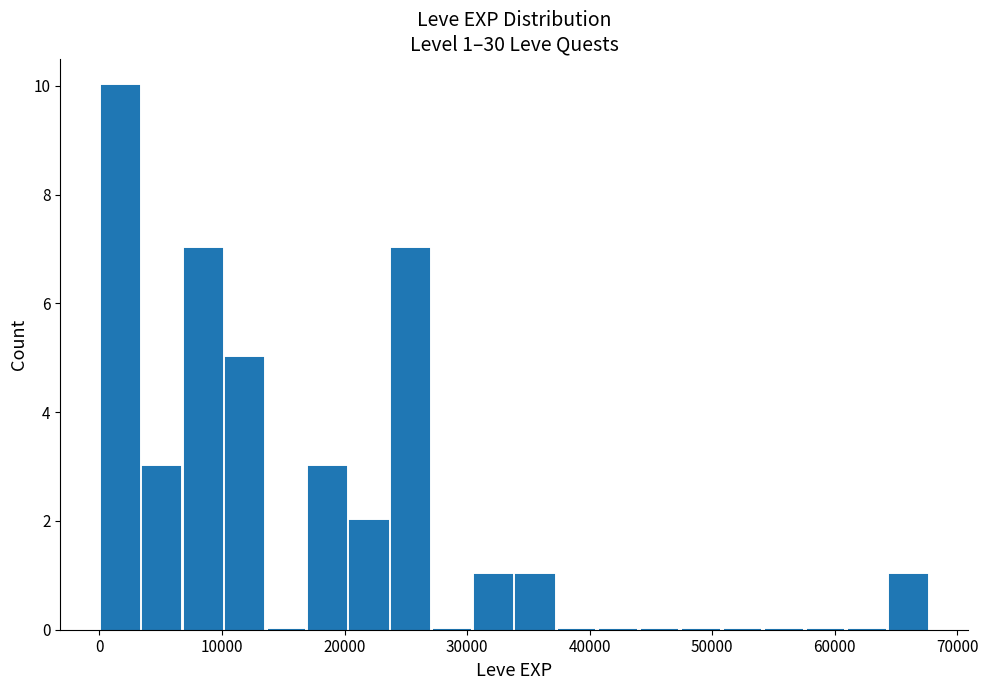

Read against the x-axis, roughly where is the centre of the tallest bar?

2000